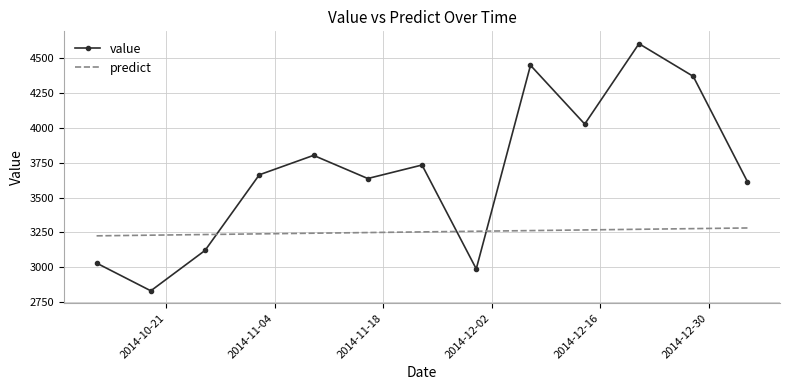

What is the difference between the maximum and minimum values in the value series?

1766.9